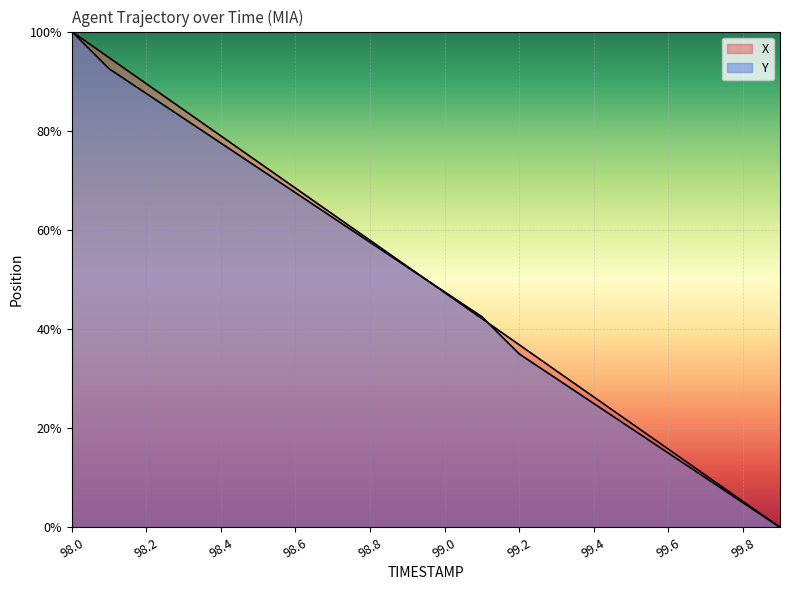

The X series shows 24.6 at 99.6. True or false?

False